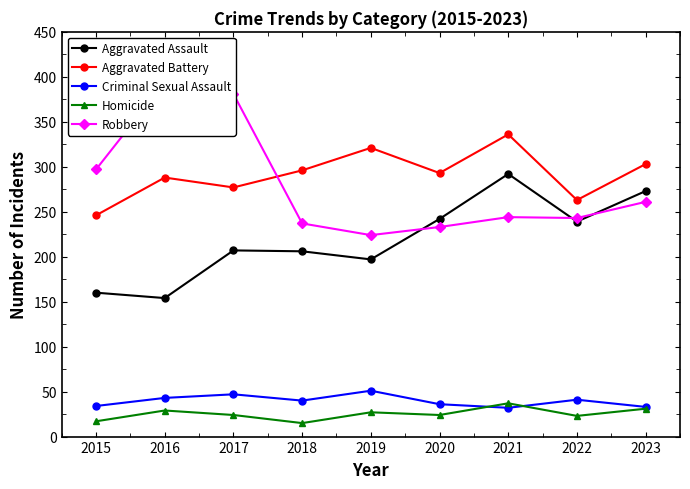

What is the smallest value displayed?

15